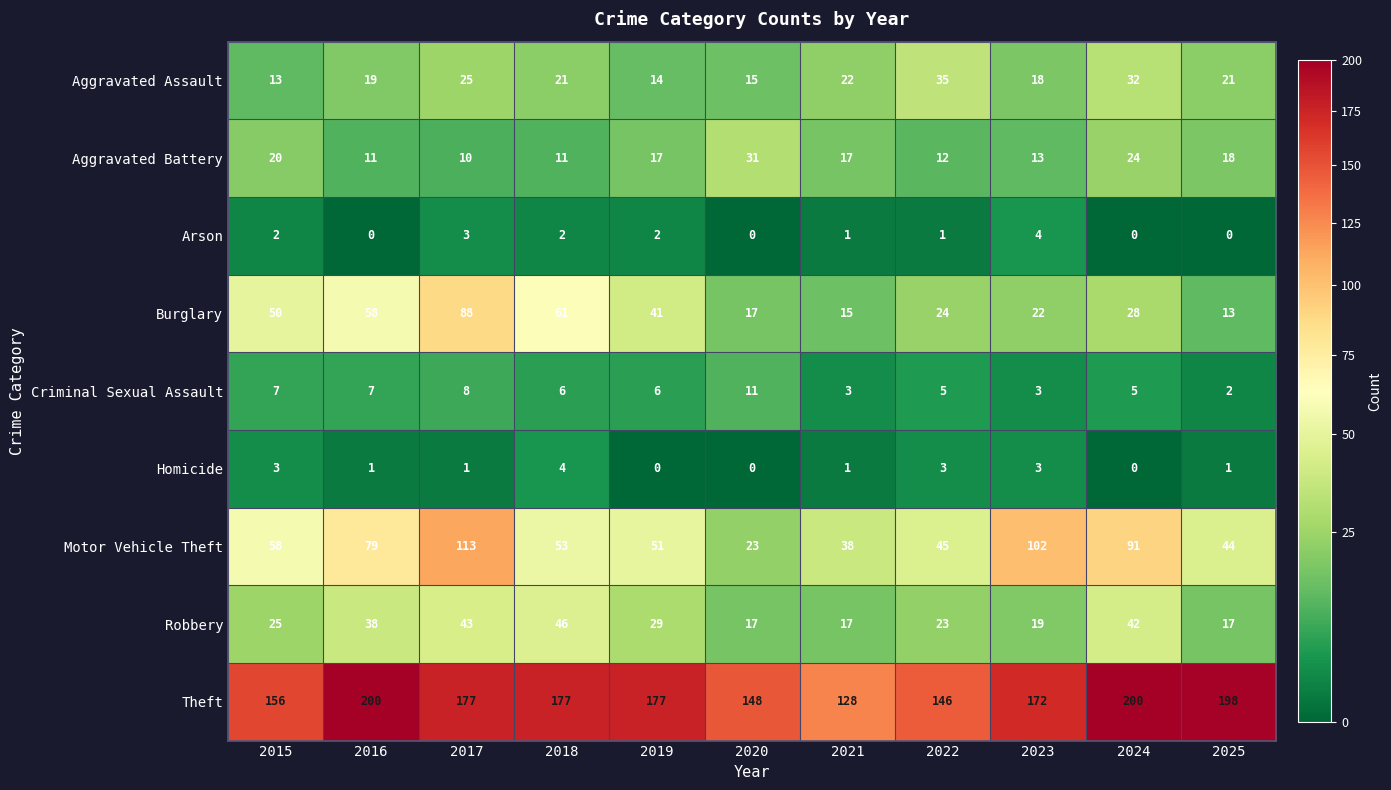

At which label is Burglary closest to 50?

2015